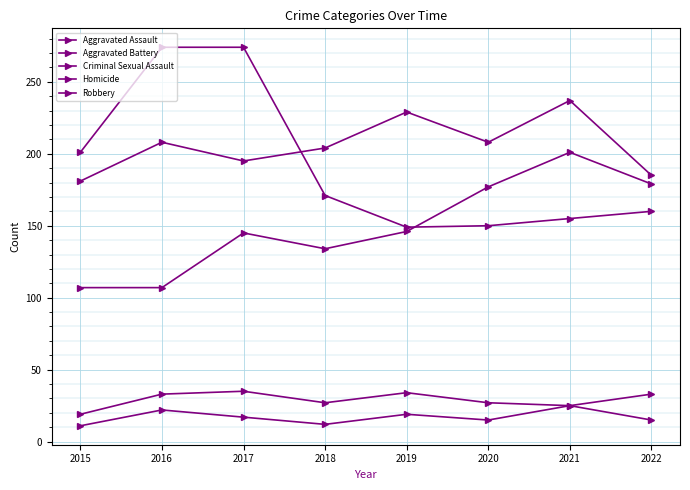

The Homicide series shows 25 at 2021. True or false?

True